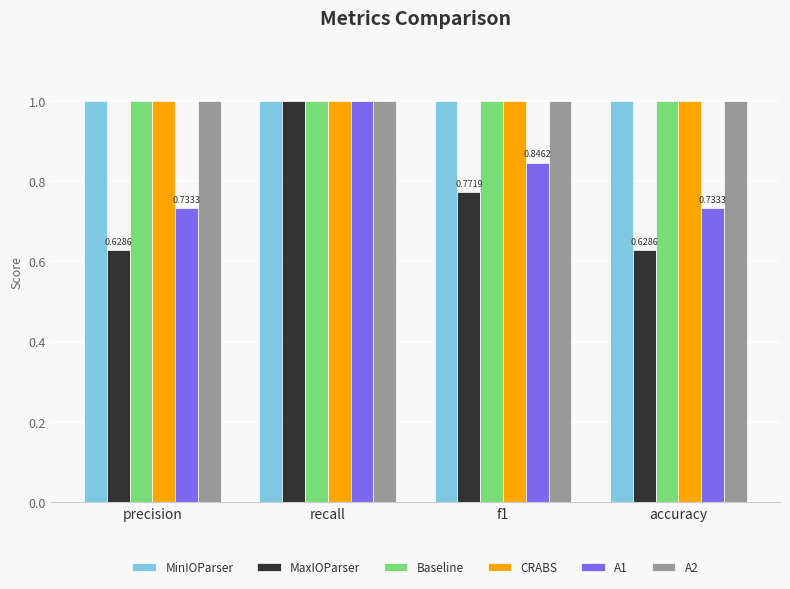

What is the difference between the second highest and second lowest values in the MaxIOParser series?

0.1